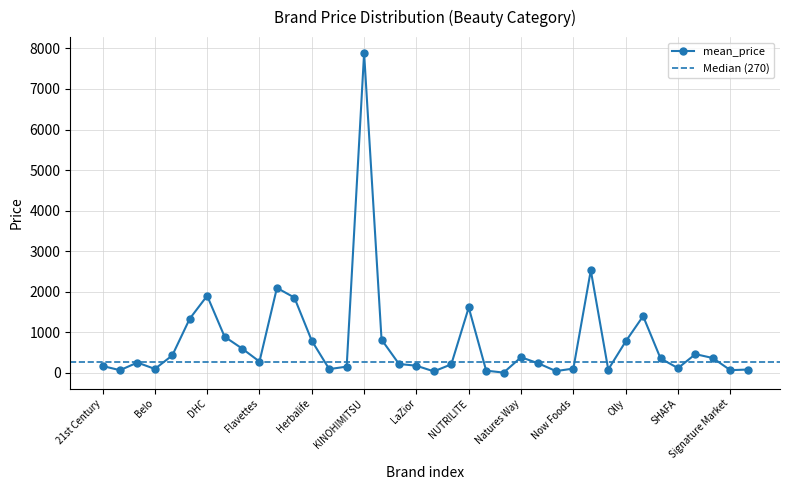

Reading left to right, what are all the values shown in this chart?

21st Century=172.7	Agym=69.0	Atomy=257.4	Belo=100.0	Best Farm=433.0	Blackmores=1337.3	DHC=1902.9	Ez=894.2	FINE JAPAN=603.3	Flavettes=281.6	Healthy Care=2096.3	Heliocare=1858.9	Herbalife=794.5	Ipi=96.0	Joju=157.1	KINOHIMITSU=7883.1	Kitsui=823.4	LEMONA=222.6	LaZior=179.0	Maxim=40.0	NATURES BOUNTY=213.5	NUTRILITE=1613.9	Natrol=58.0	Natur-E=9.5	Natures Way=388.0	Noera=236.4	Nourish Skin=46.9	Now Foods=109.0	Nu Skin=2530.0	OEM=85.1	Olly=777.5	Pome=1401.3	Puritans Pride=358.5	SHAFA=120.0	SHISEIDO=465.0	Shaklee=368.4	Signature Market=70.0	Simply=85.0